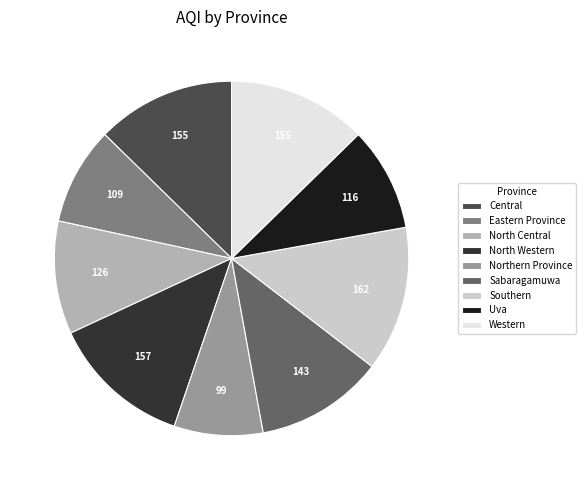

Is there any slice that represents more than half of the pie?

No